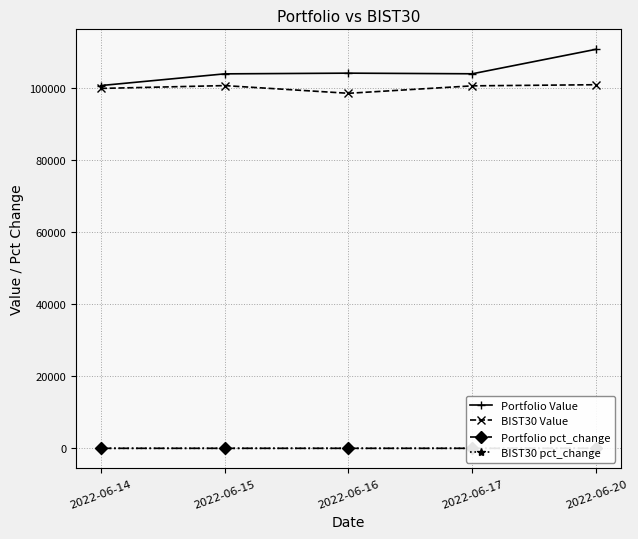

How many interior local peaks does the BIST30 pct_change series have?

2